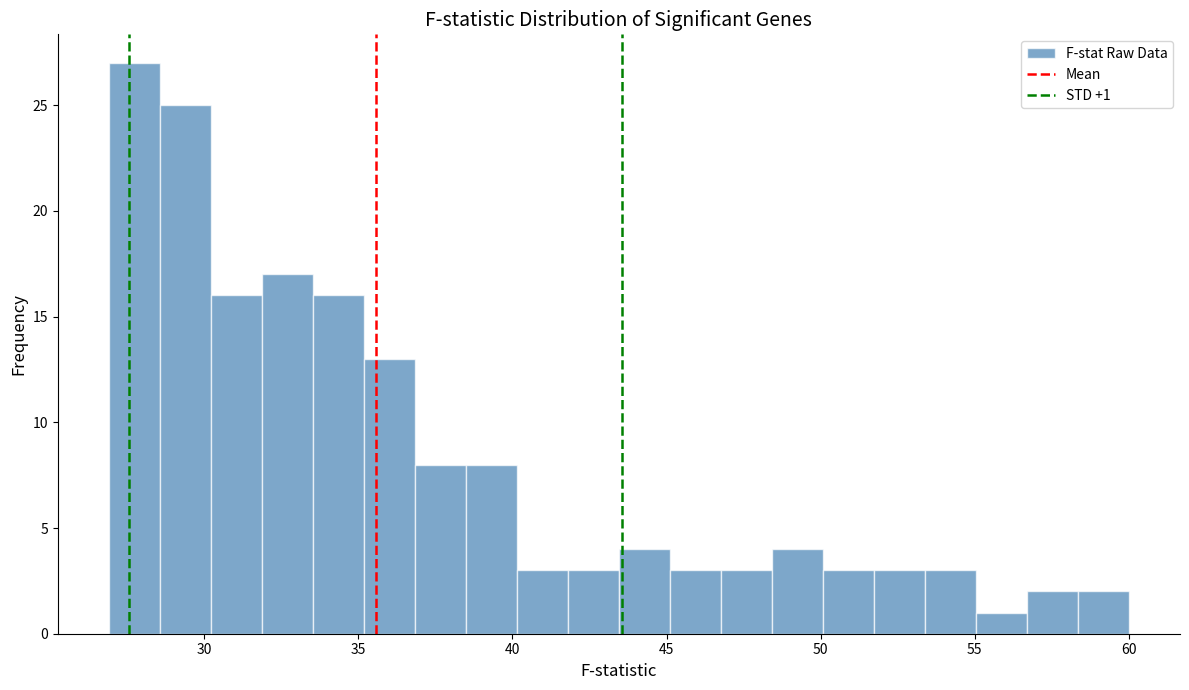

Around what value on the x-axis is the tallest bar? Give the approximate position of its centre, as read against the axis.

27.5